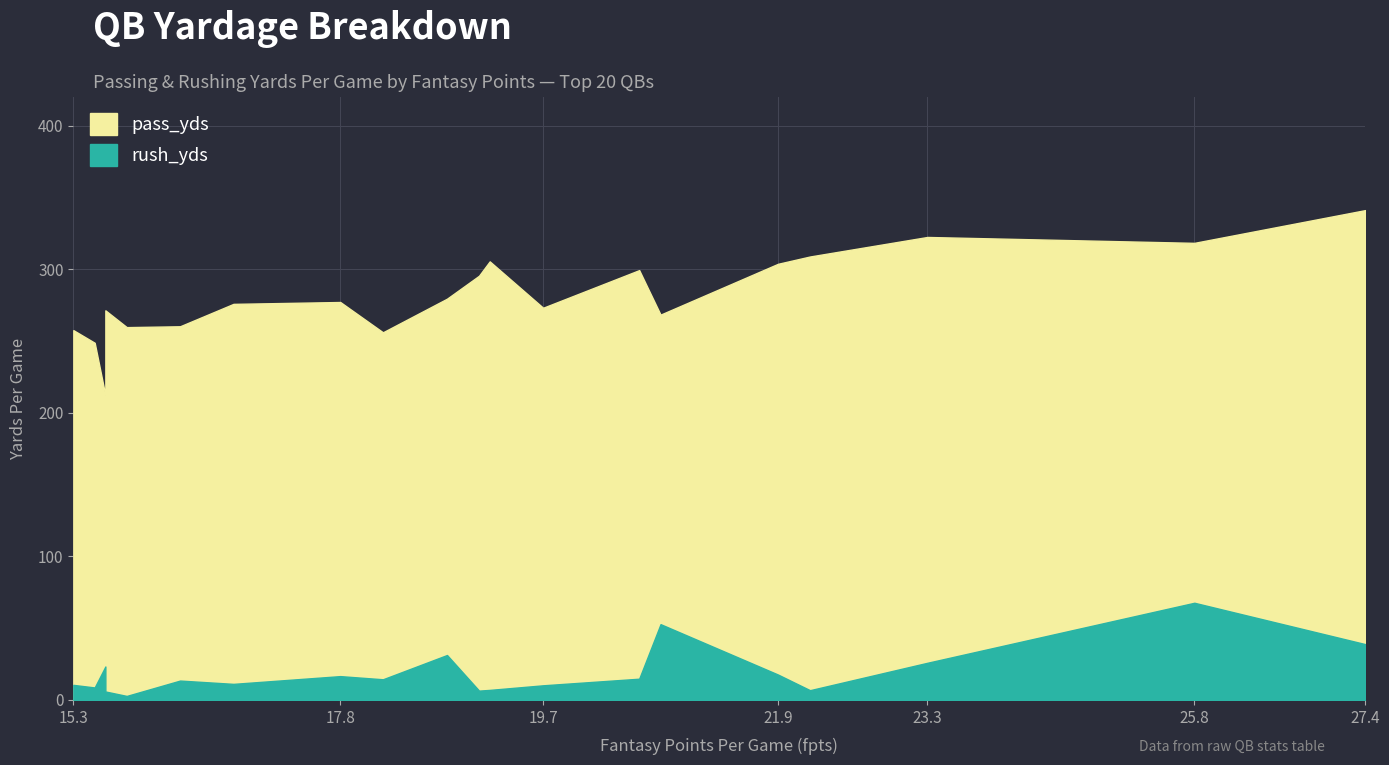

What is the average value of the rush_yds series?

19.3